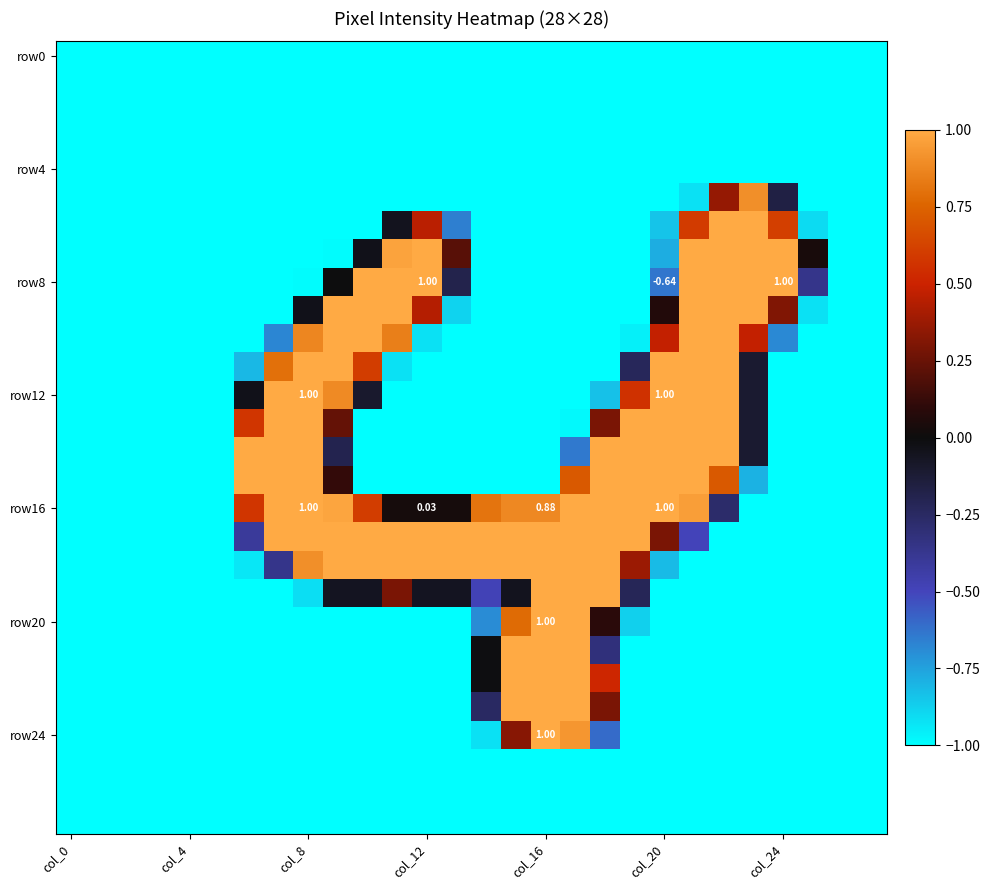

What is the maximum value shown in the chart?

1.0